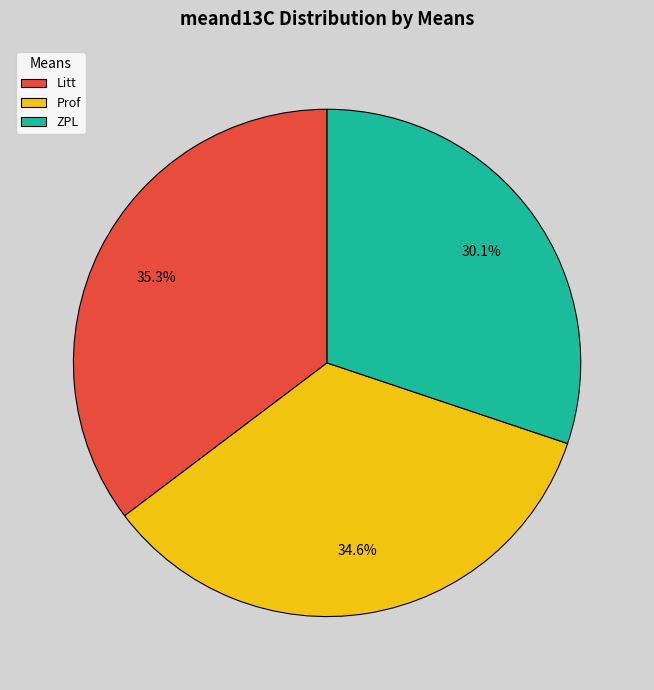

What percentage is the ZPL slice, to the nearest percent?

30%